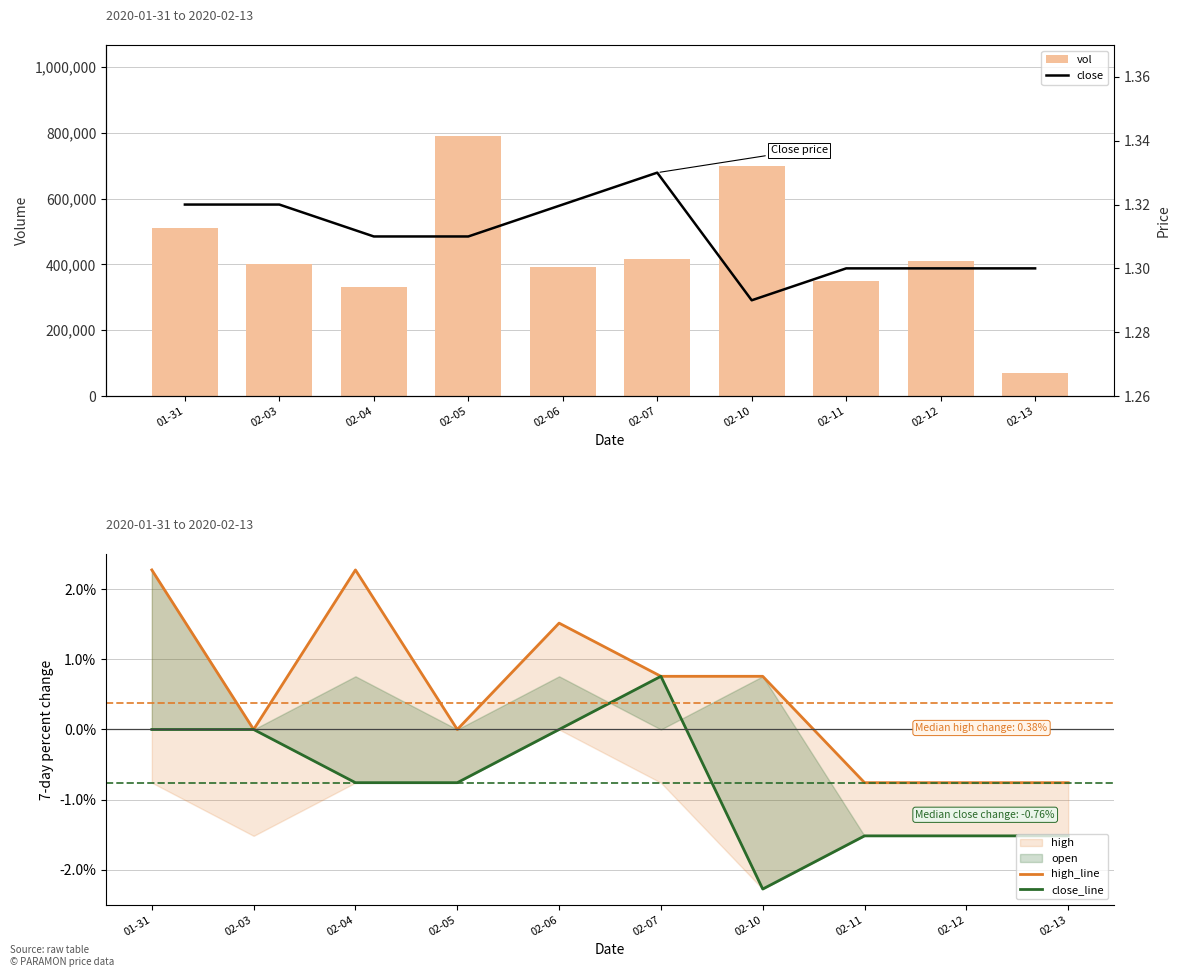

List the series in order of their peak value, lowest first.

close_line, close, high_line, vol